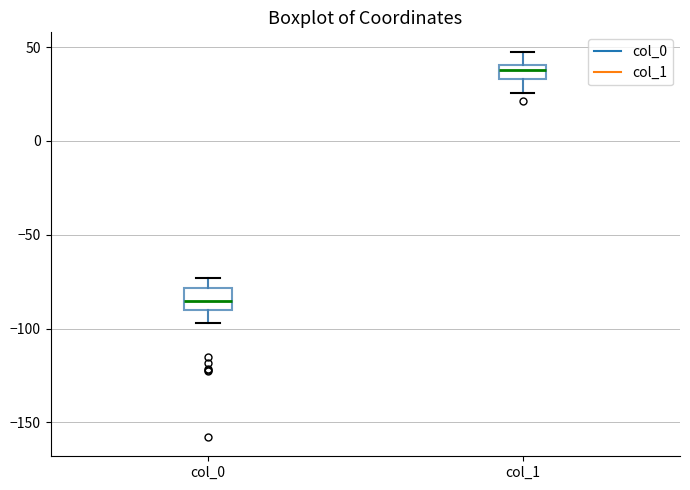

Which box has the lowest median line?

col_0